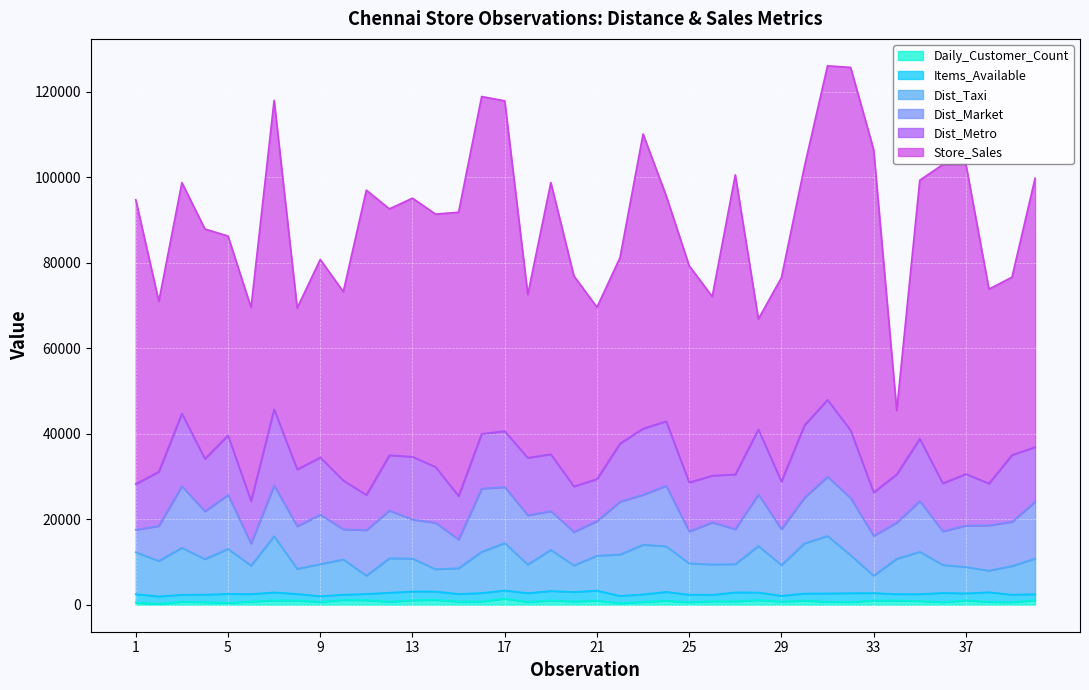

True or false: Dist_Metro and Items_Available cross at least once.

False